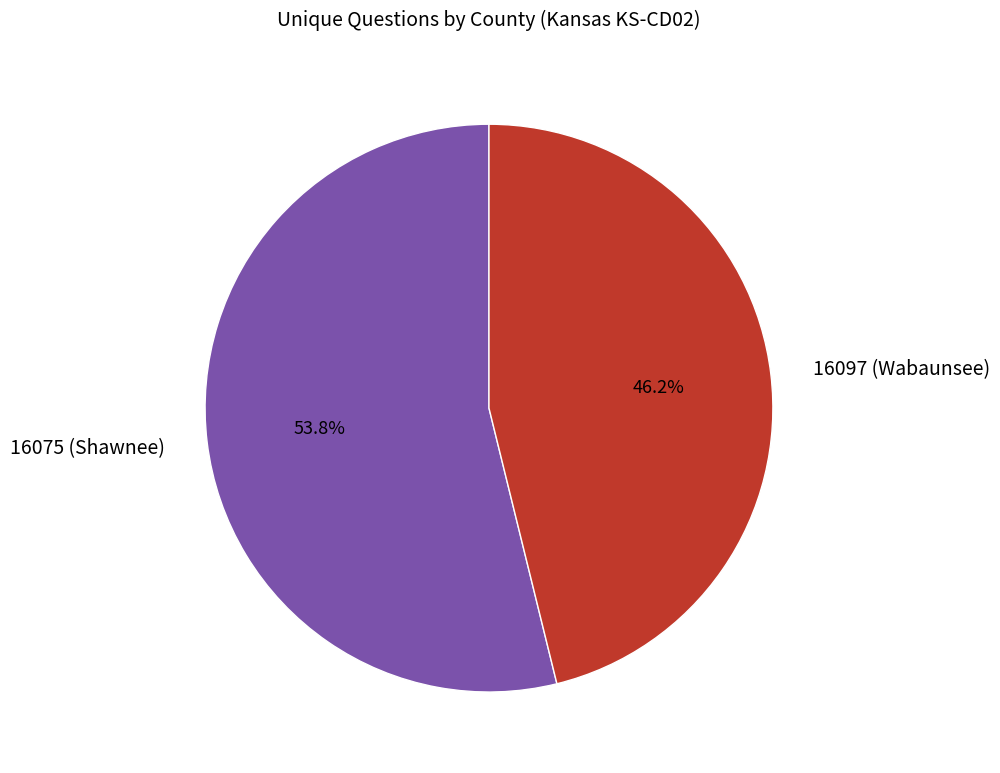

Is it true that 16097 (Wabaunsee) is 39% of the pie?

False